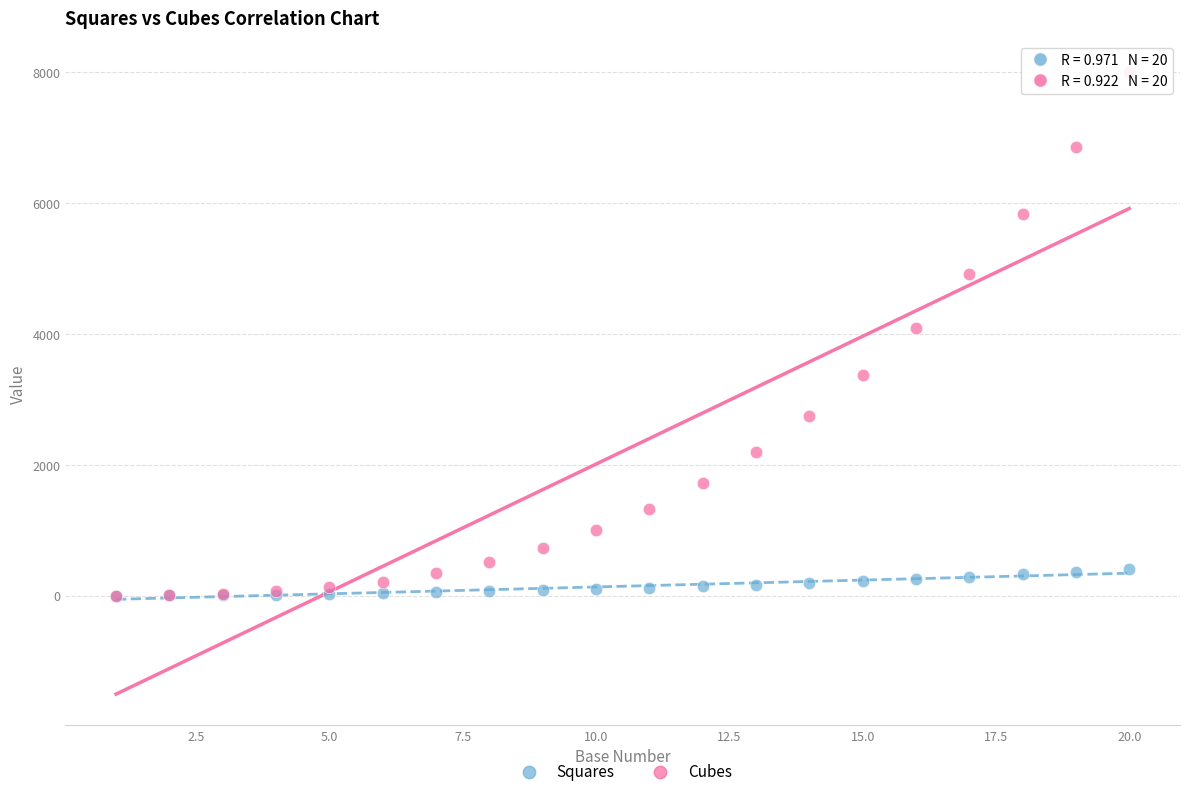

What are all the series names shown in the legend?

Squares, Cubes